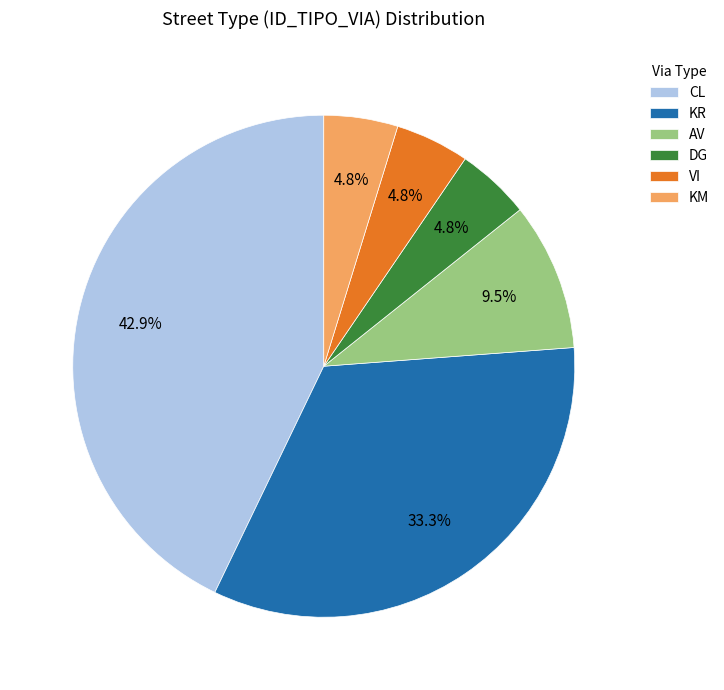

Count the number of slices in the pie.

6